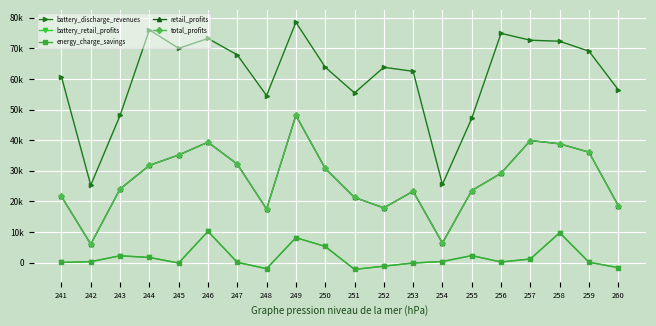

Which has a higher value, 249 or 244?

249